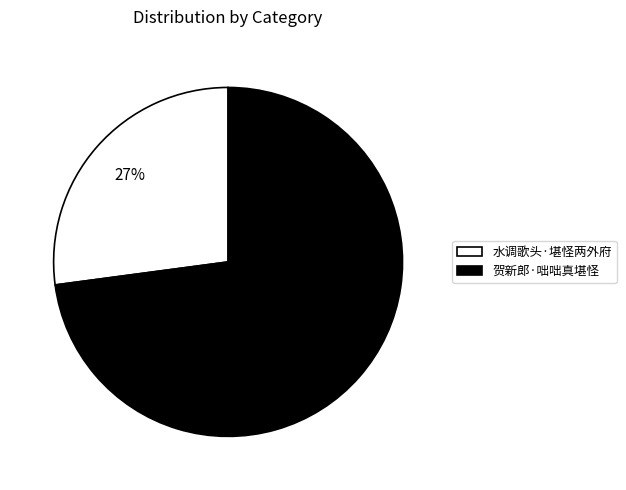

What percentage is the 水调歌头·堪怪两外府 slice, to the nearest percent?

27%